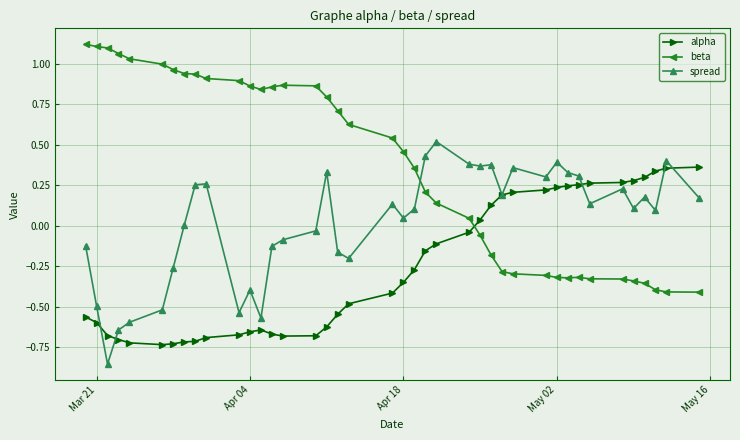

How many times do beta and spread cross each other?

1